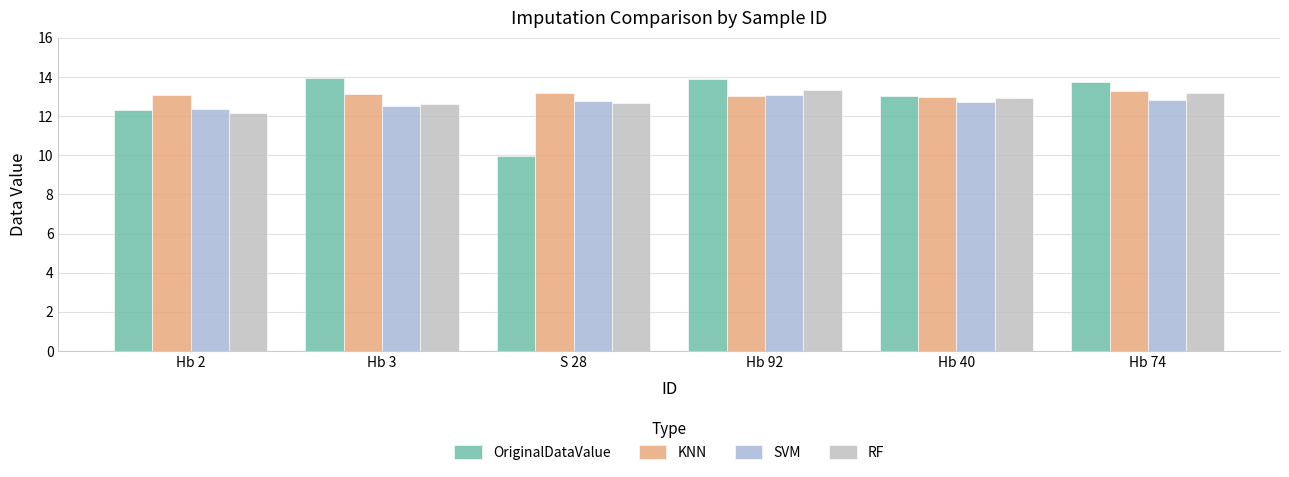

How many data points does each series have?

6